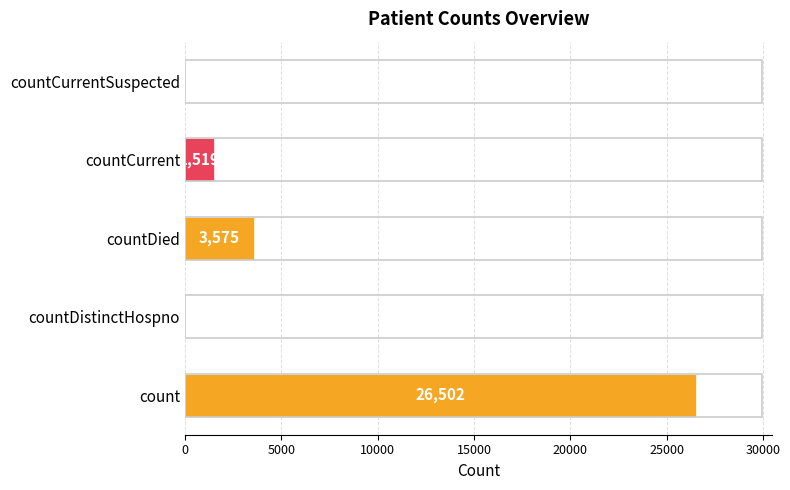

Where is the data nearest to the value 13251?

countDied